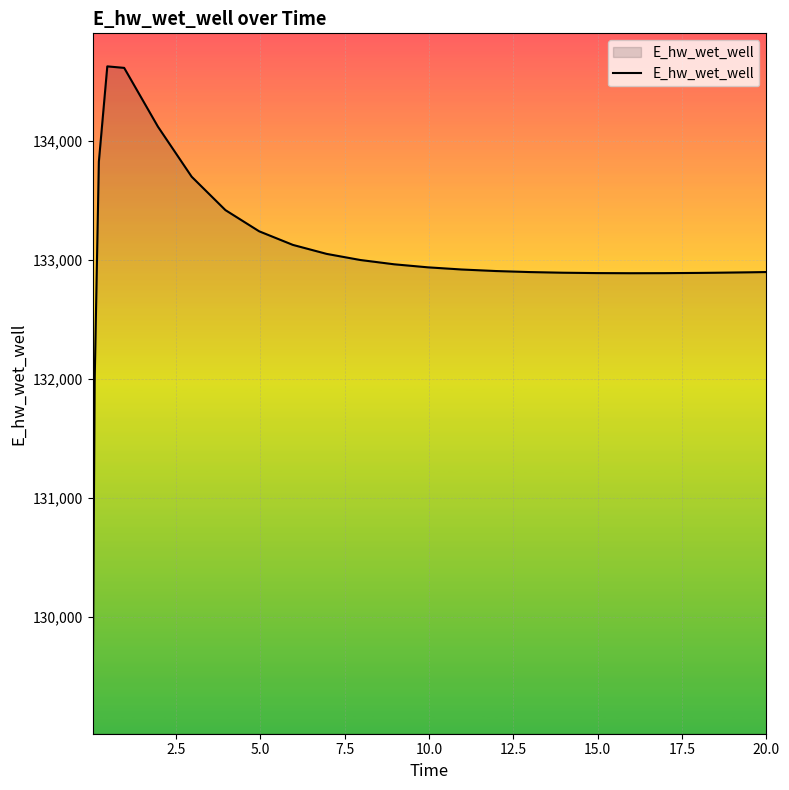

What is the smallest value displayed?

129070.4